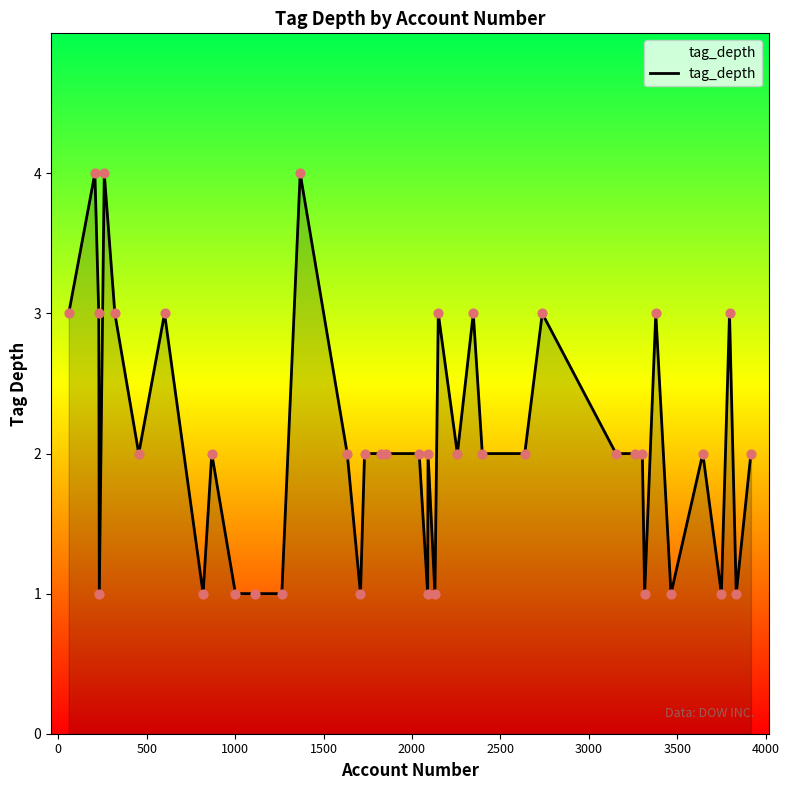

What is the maximum value shown in the chart?

4